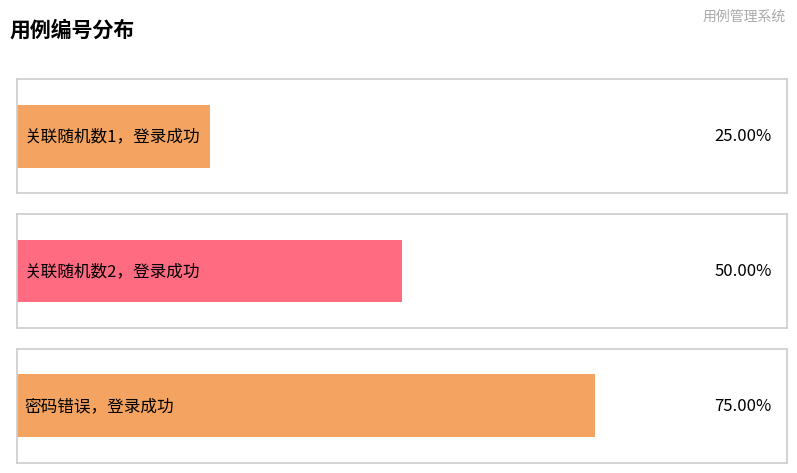

At which category does the chart reach its minimum across all series?

关联随机数1，登录成功